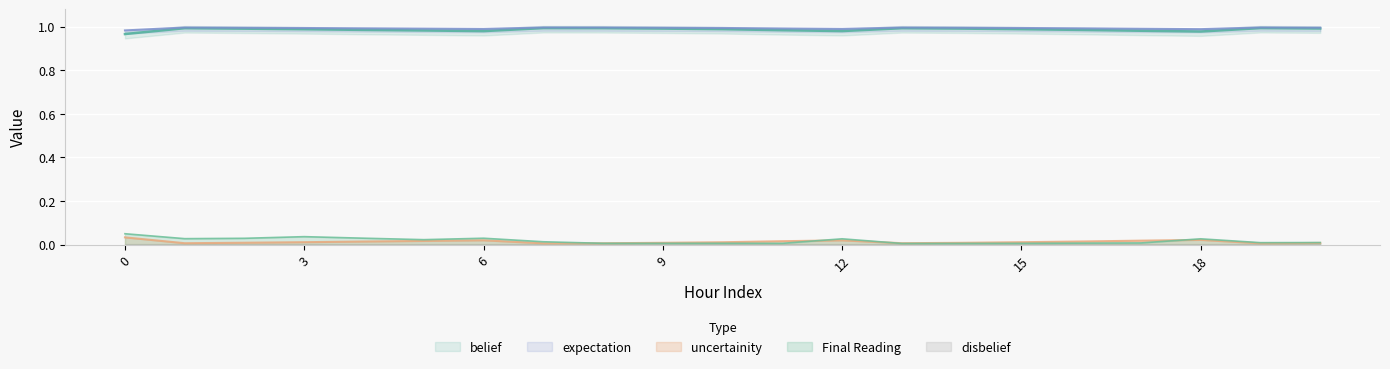

What is the maximum value shown in the chart?

1.0